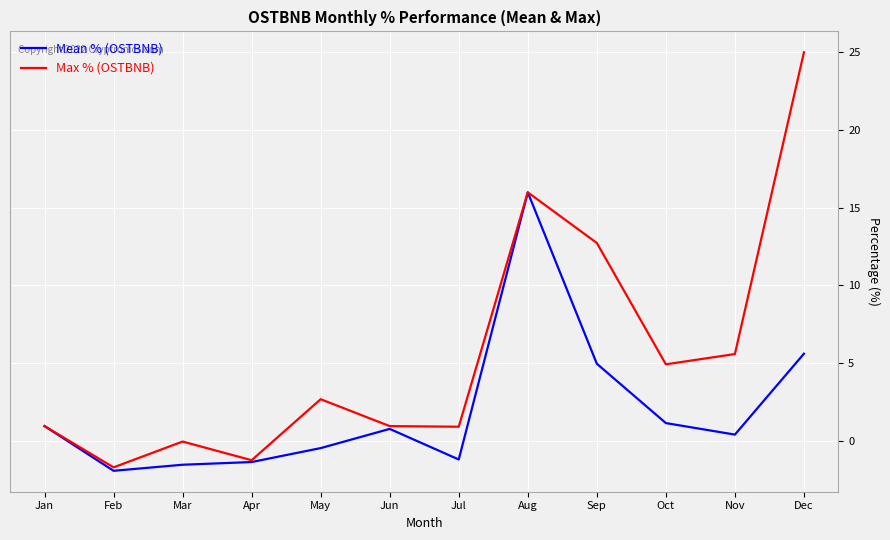

Which series has the largest range (max minus min)?

Max % (OSTBNB)